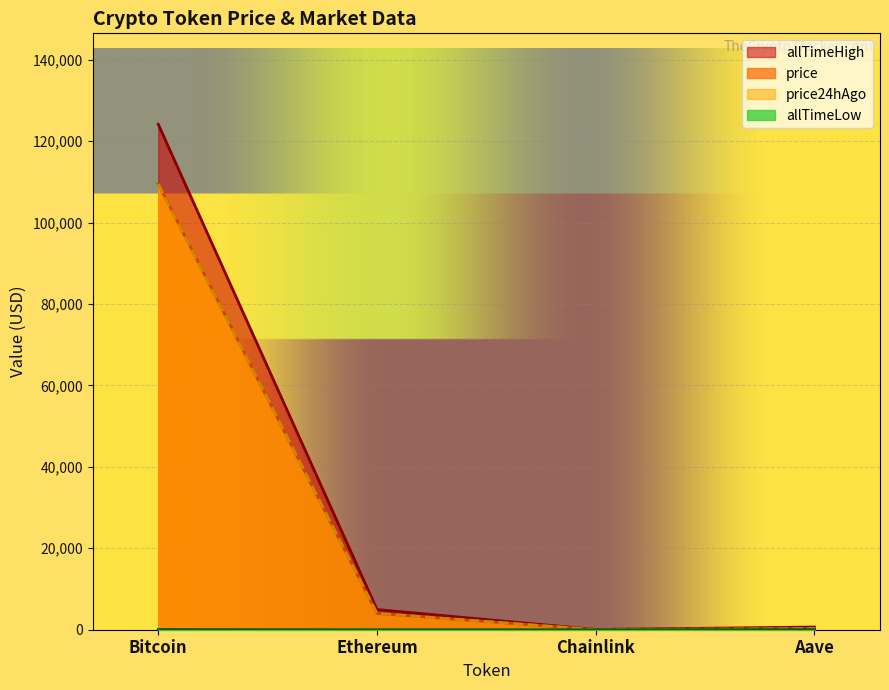

Is the value of allTimeHigh at Chainlink greater than the value of allTimeLow at Ethereum?

Yes